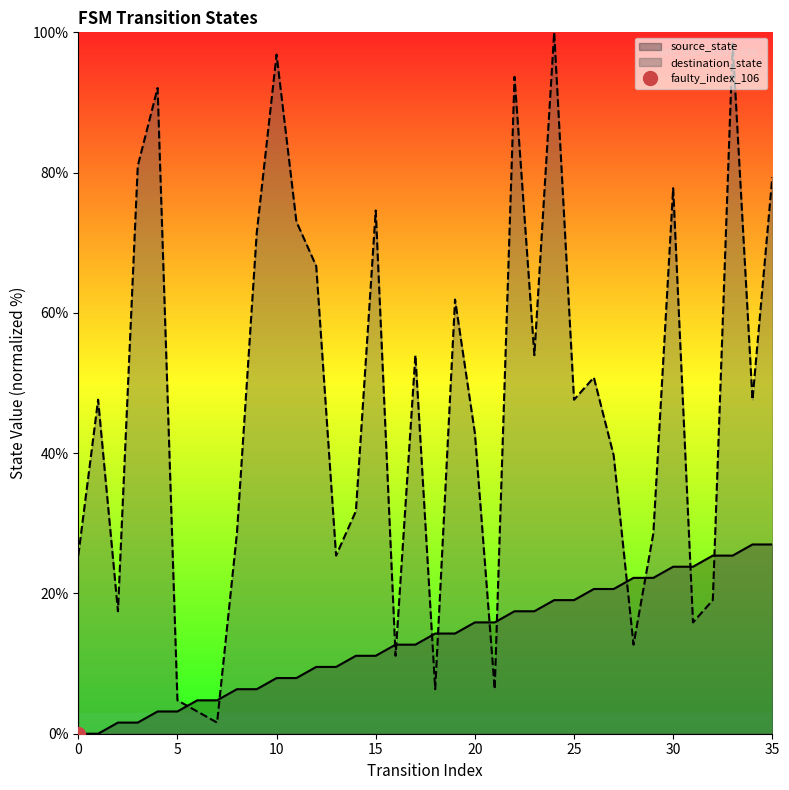

Which has a higher value, 27 or 22?

27